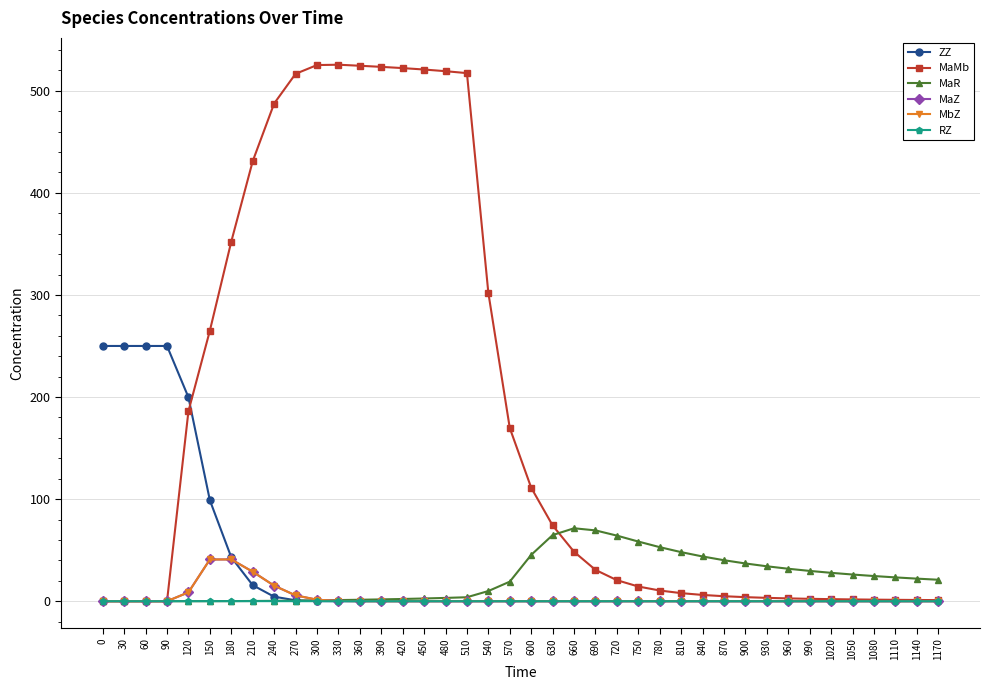

The value of RZ at 510 is 0.0. True or false?

True